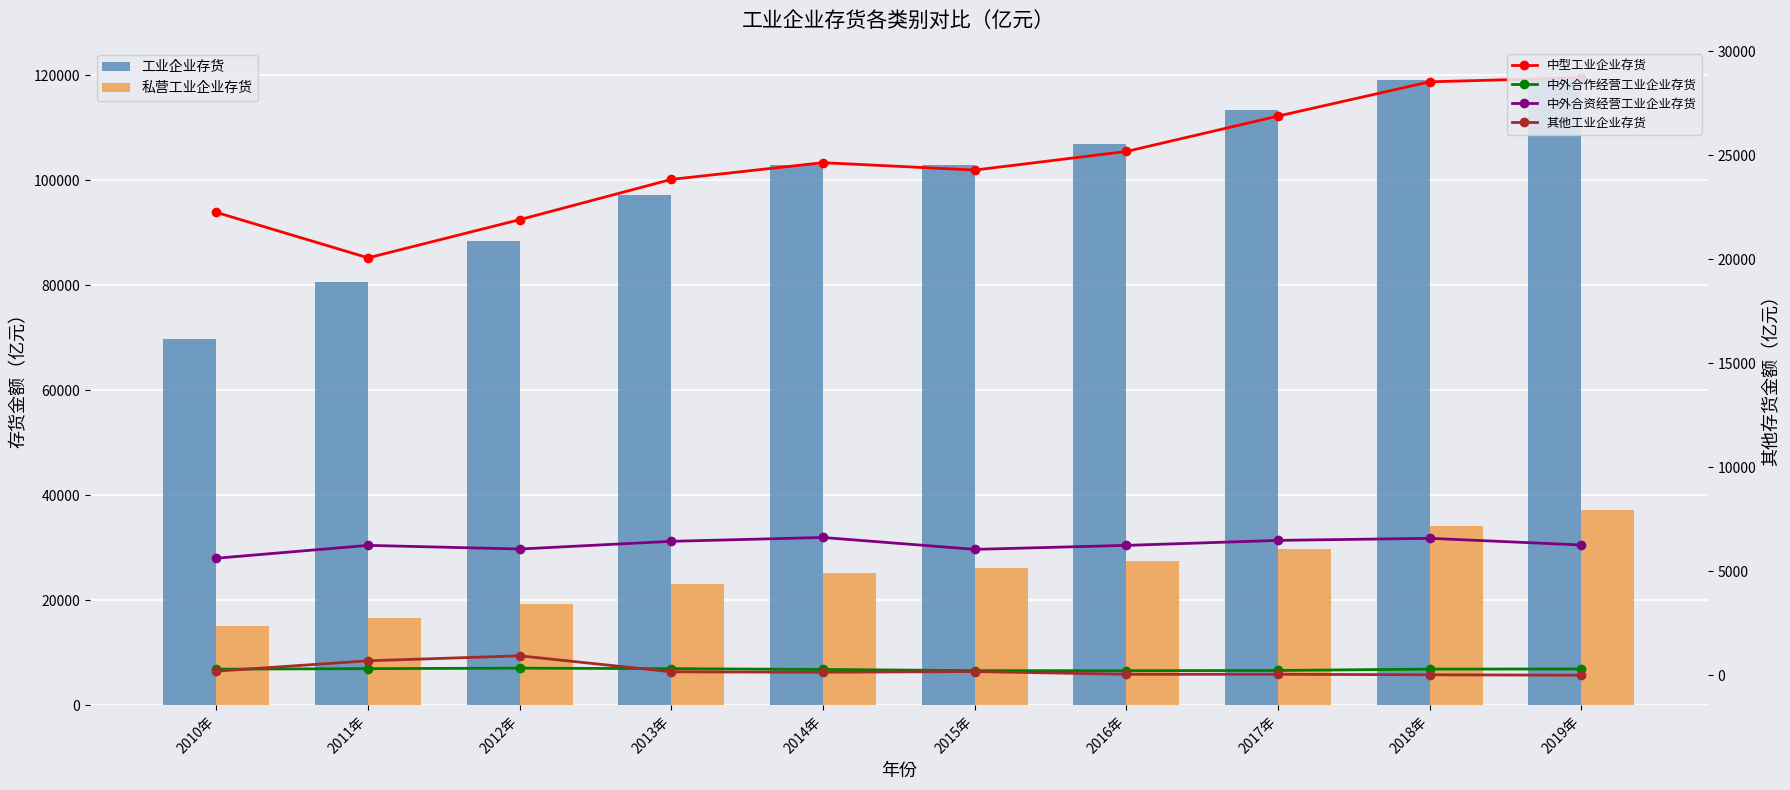

What is the difference between the highest and lowest values at 2013年?

96951.3